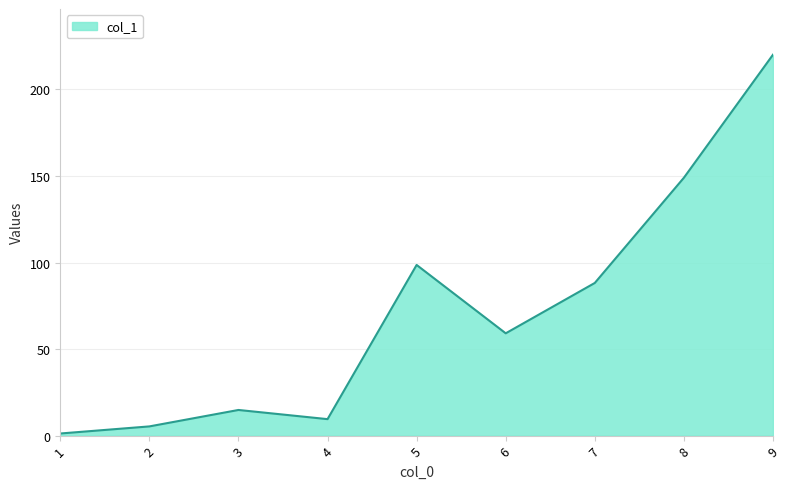

What is the difference between the second highest and minimum values?

147.8